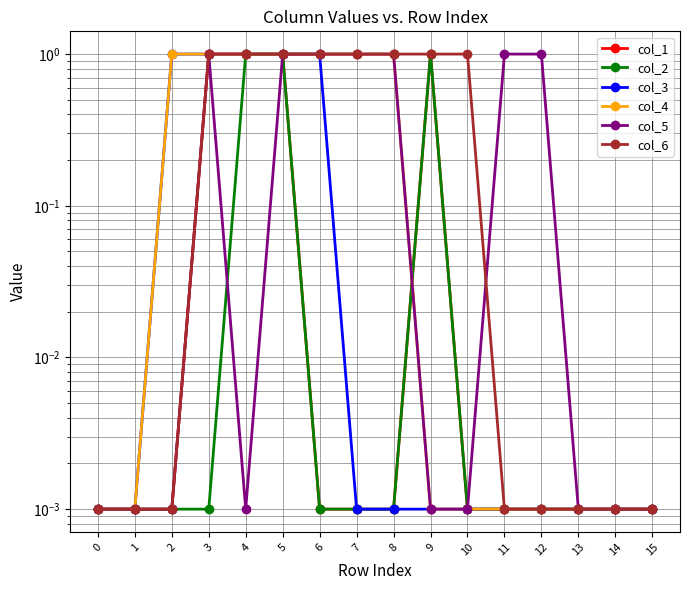

The value of col_4 at 7 is 0.5. True or false?

False